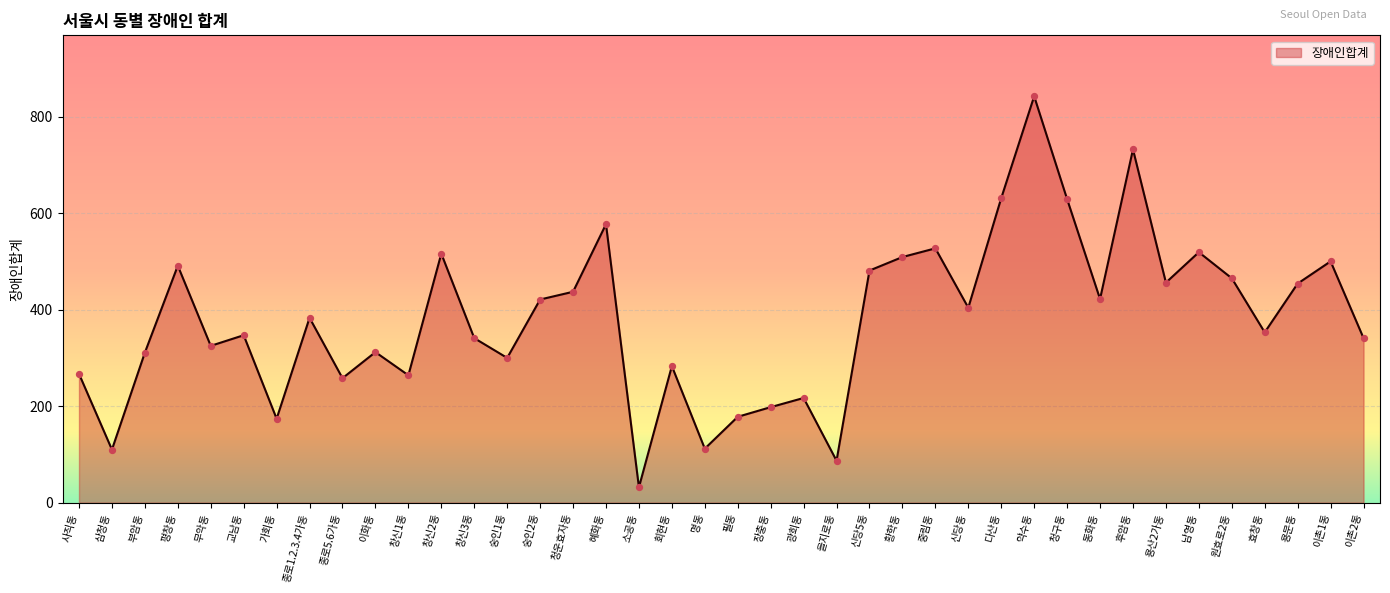

Between 광희동 and 부암동, which is larger?

부암동